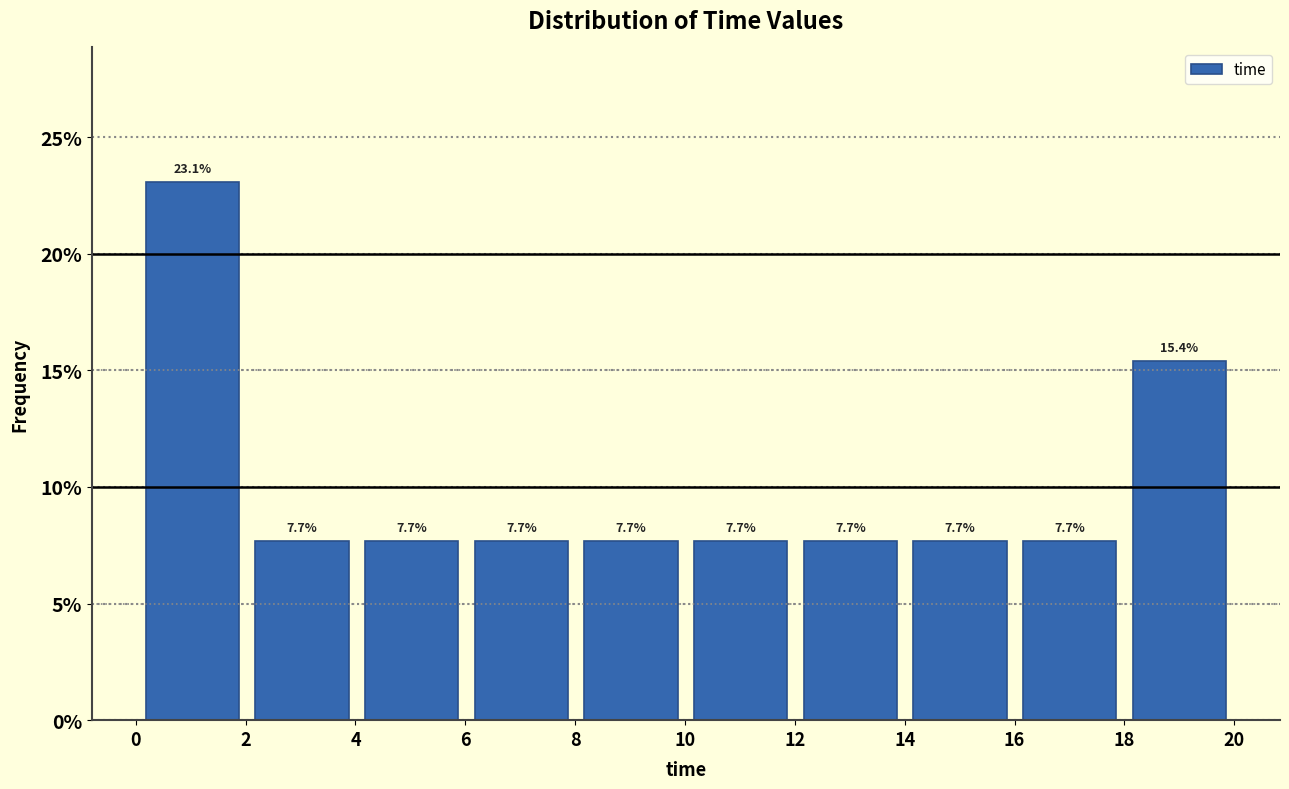

Reading left to right, transcribe this chart: for each bar, give the range it covers on the x-axis and its height. The bar edges are not printed on the chart, so give them approximately, as read against the axis.

0 to 2: 23.1
2 to 4: 7.7
4 to 6: 7.7
6 to 8: 7.7
8 to 10: 7.7
10 to 12: 7.7
12 to 14: 7.7
14 to 16: 7.7
16 to 18: 7.7
18 to 20: 15.4